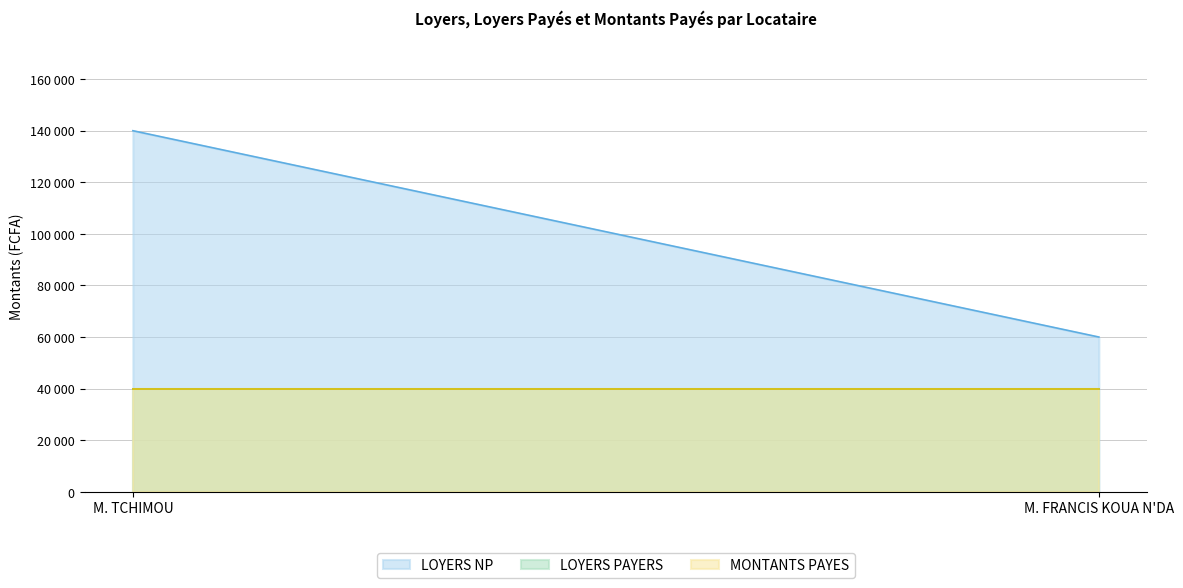

At which category does the chart reach its peak across all series?

M. TCHIMOU